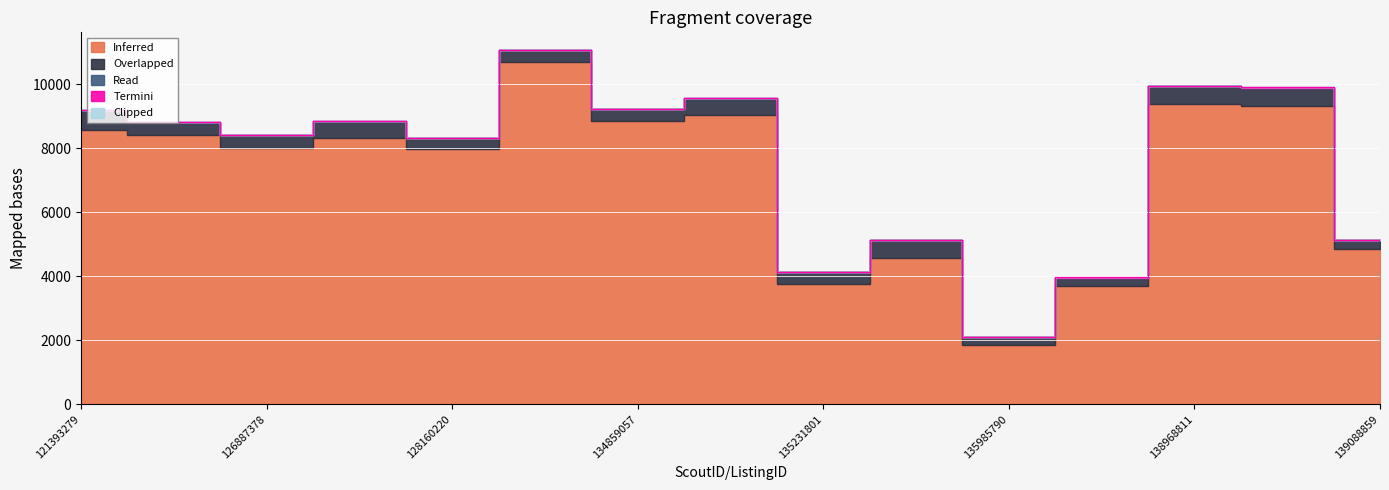

Rank the series by their maximum value, from highest to lowest.

Inferred, Overlapped, Read, Termini, Clipped